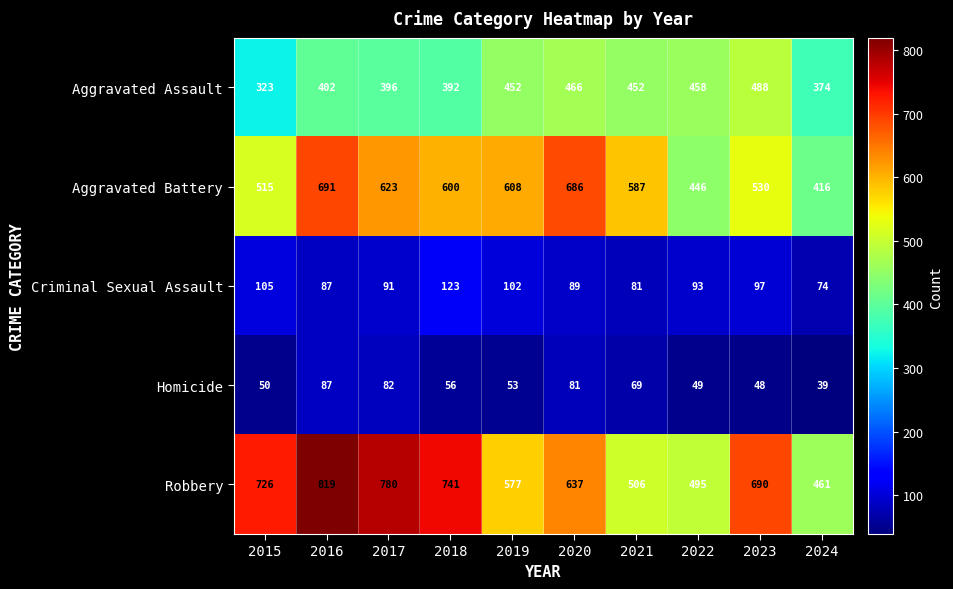

What is the difference between the highest and lowest values at 2016?

732